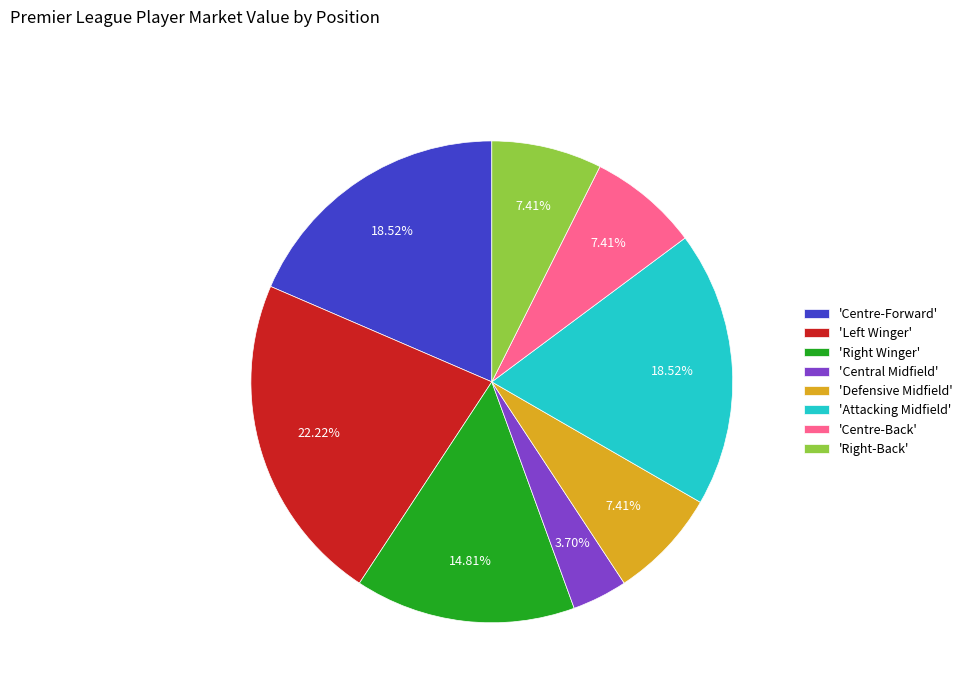

Which has a higher value, 'Defensive Midfield' or 'Centre-Forward'?

'Centre-Forward'